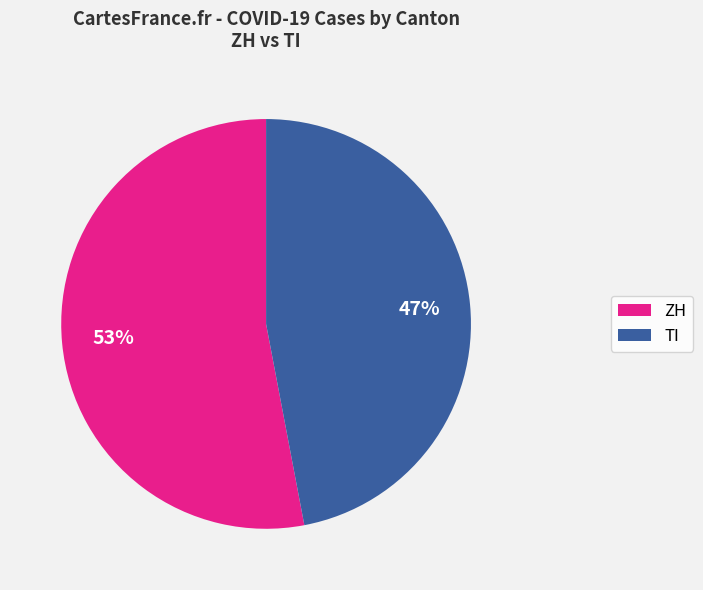

Is there any slice that represents more than half of the pie?

Yes